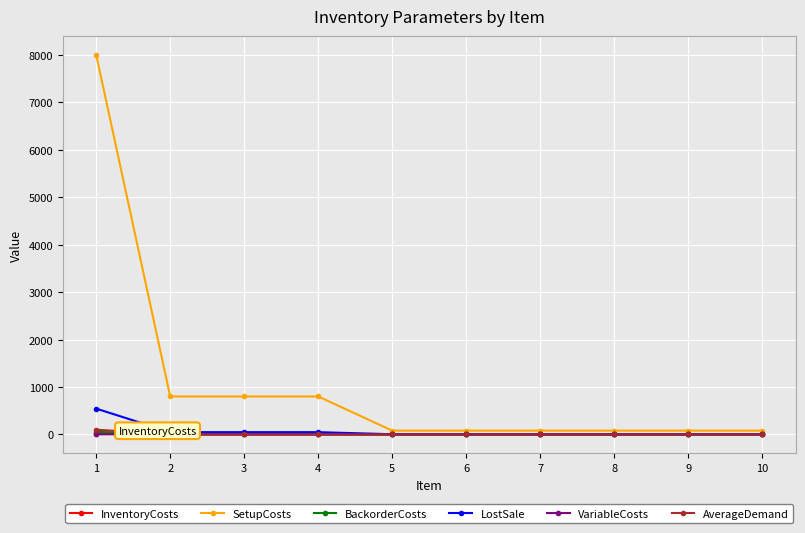

Is it true that SetupCosts equals 1405.1 at 2?

False